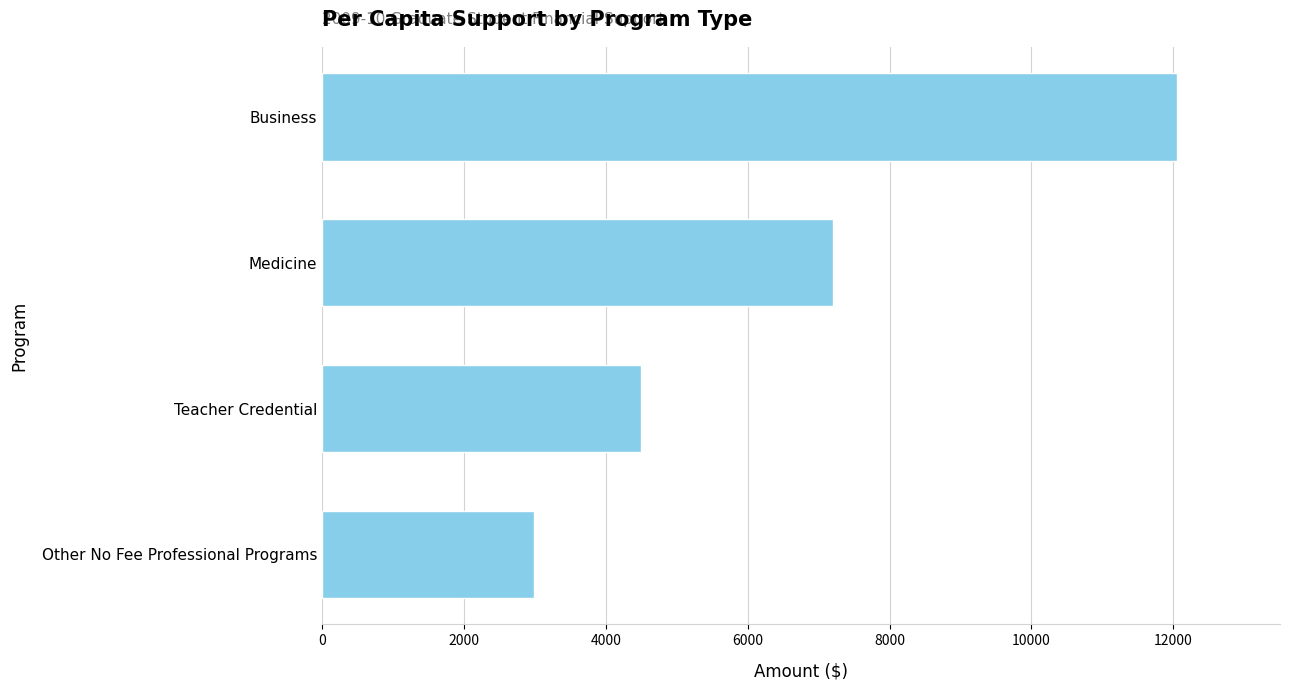

Rank the categories by value from highest to lowest.

Business, Medicine, Teacher Credential, Other No Fee Professional Programs